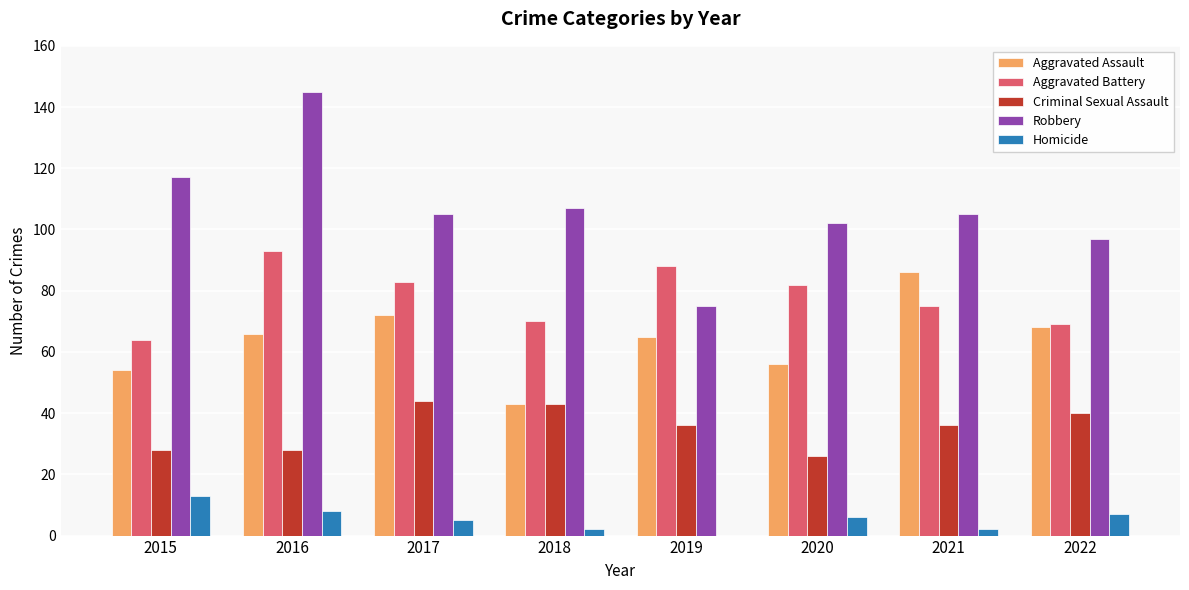

What is the greatest value displayed?

145